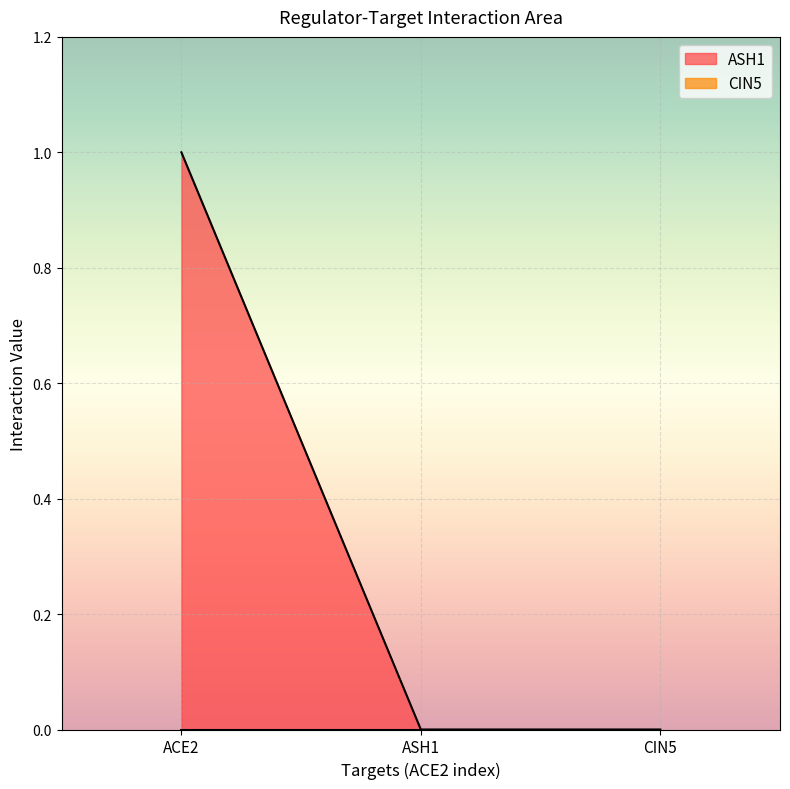

Which label corresponds to the smallest value in the chart?

ASH1